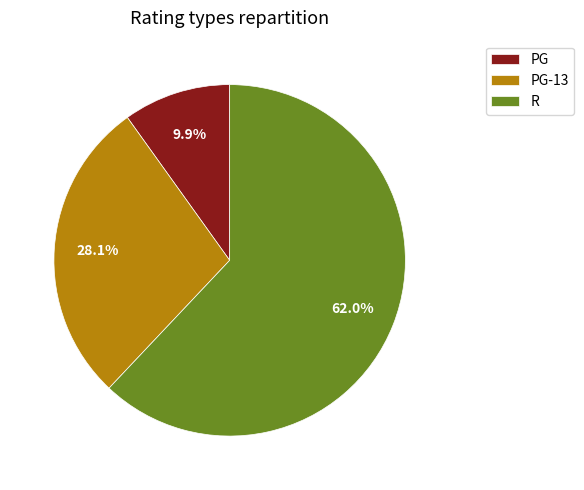

What is the largest slice in the pie chart?

R